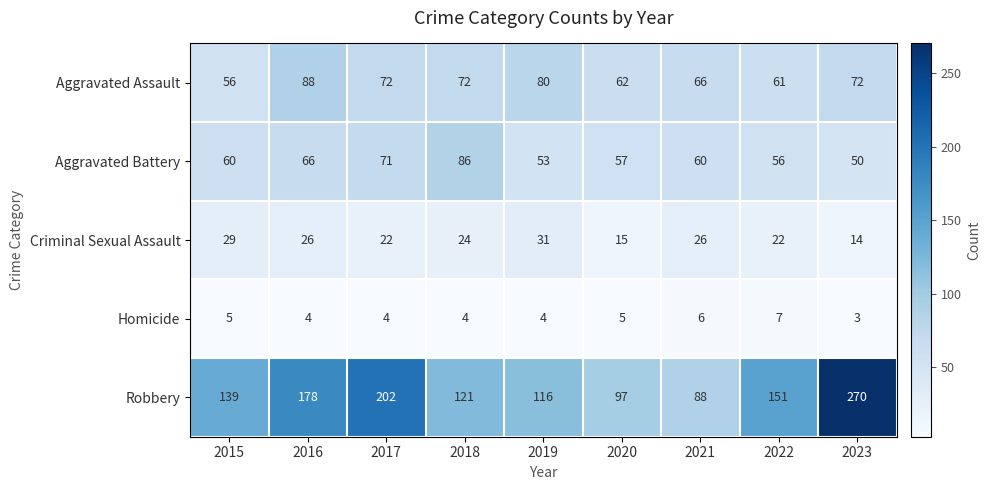

What is the sum of the Criminal Sexual Assault values at 2021 and 2020?

41